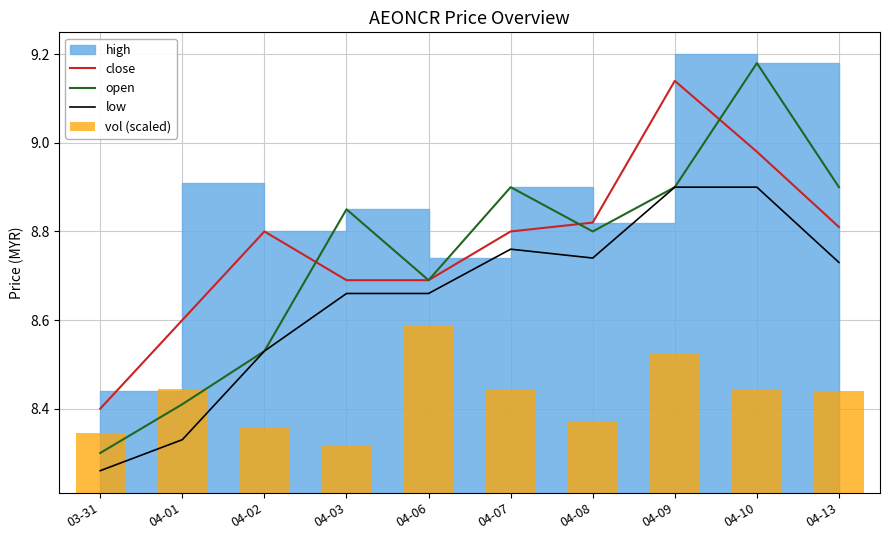

True or false: close and low cross at least once.

False